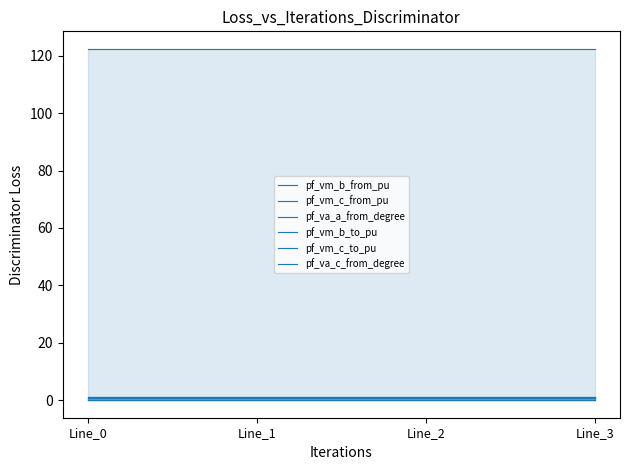

What is the difference between the highest and lowest values at Line_2?

122.4